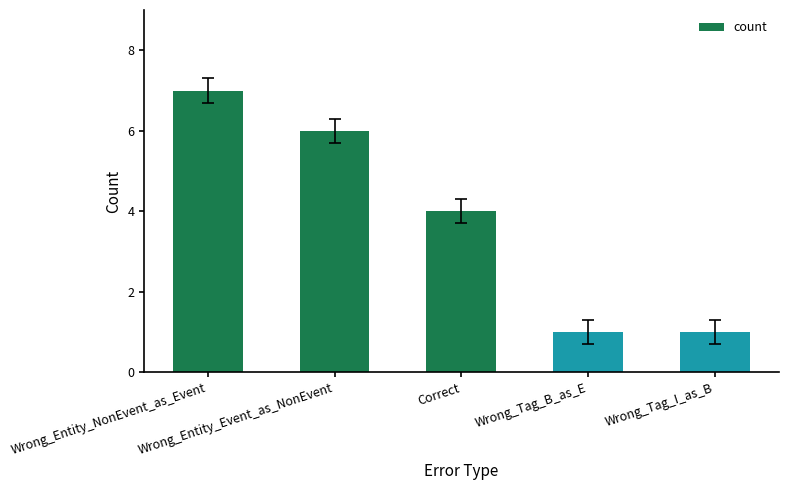

Are the bars grouped side by side (vs. stacked)?

No